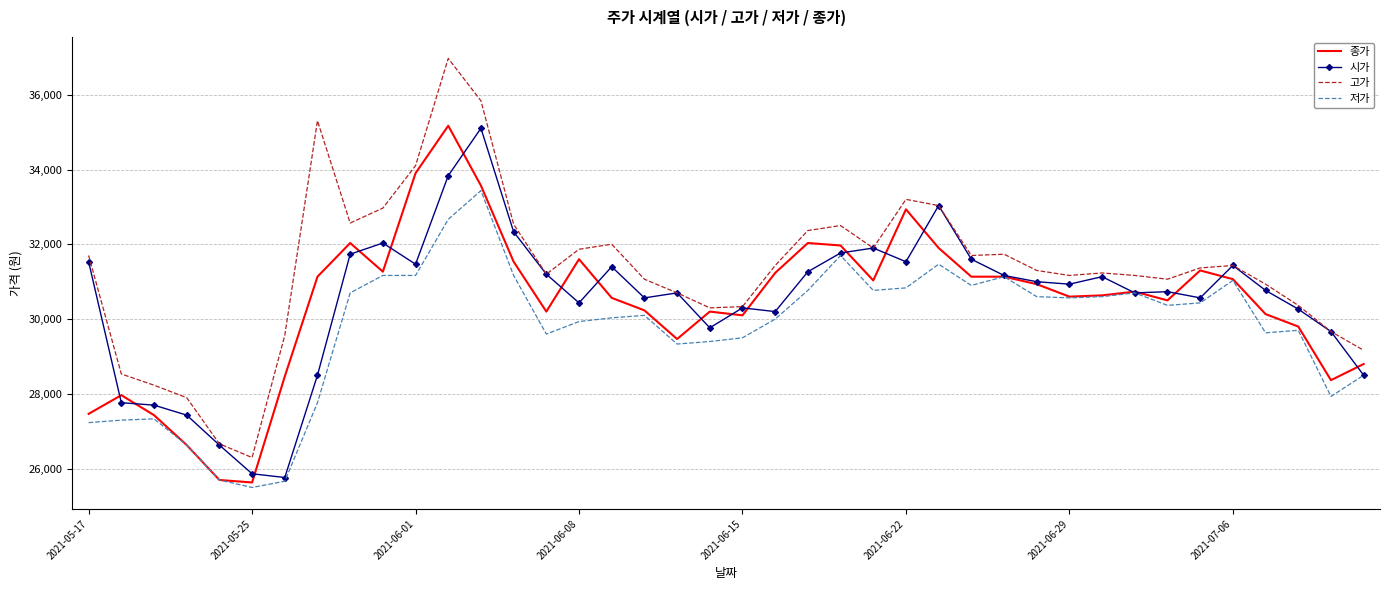

True or false: 저가 and 고가 cross at least once.

False